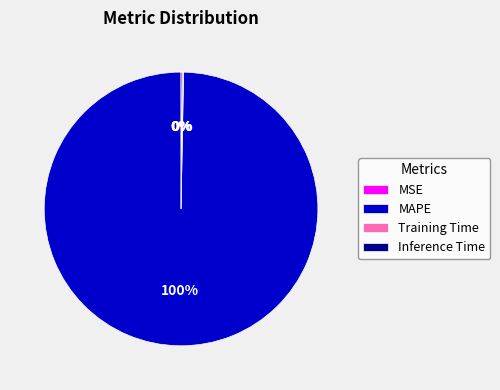

To the nearest percent, what percentage of the pie is MAPE?

100%